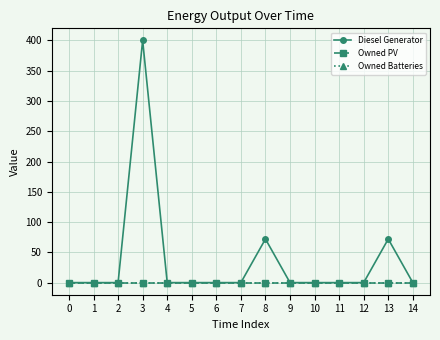

True or false: Owned PV and Owned Batteries intersect in this chart.

False